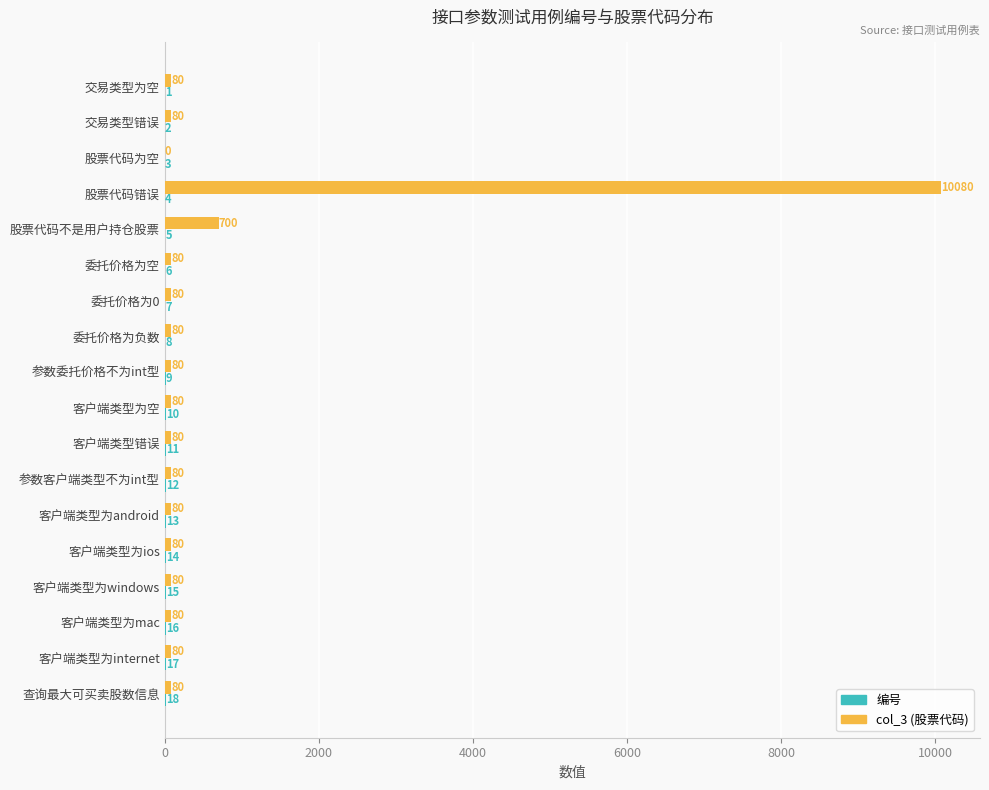

What is the sum of the col_3 (股票代码) values at 交易类型错误 and 交易类型为空?

160